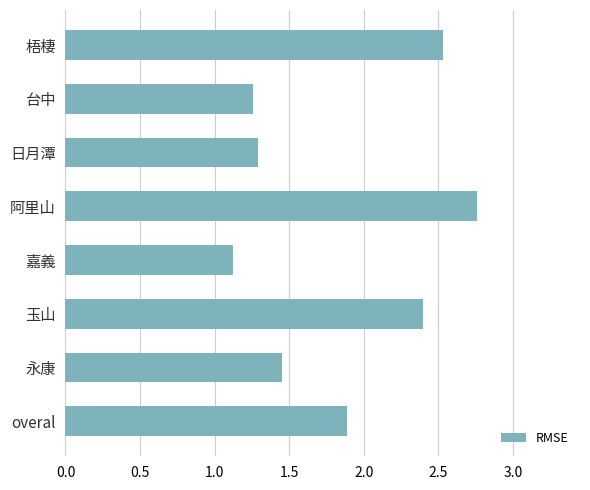

What is the label of the 7th bar from the top?

永康